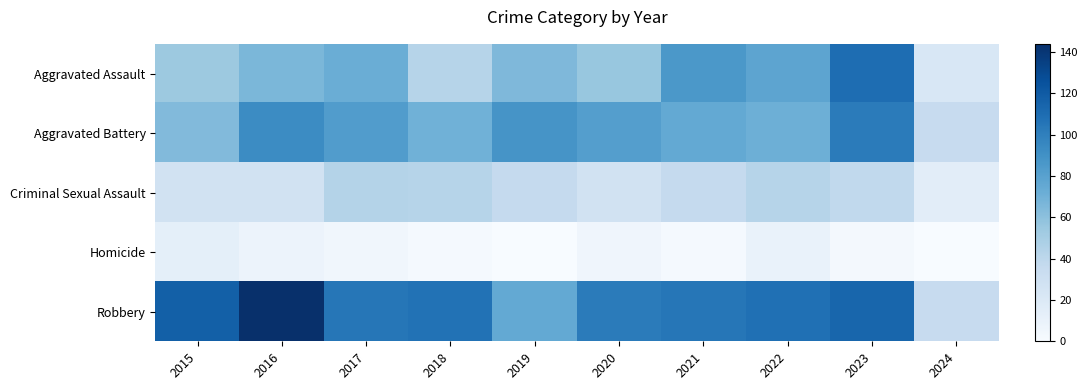

Rank the series by their maximum value, from highest to lowest.

Robbery, Aggravated Assault, Aggravated Battery, Criminal Sexual Assault, Homicide